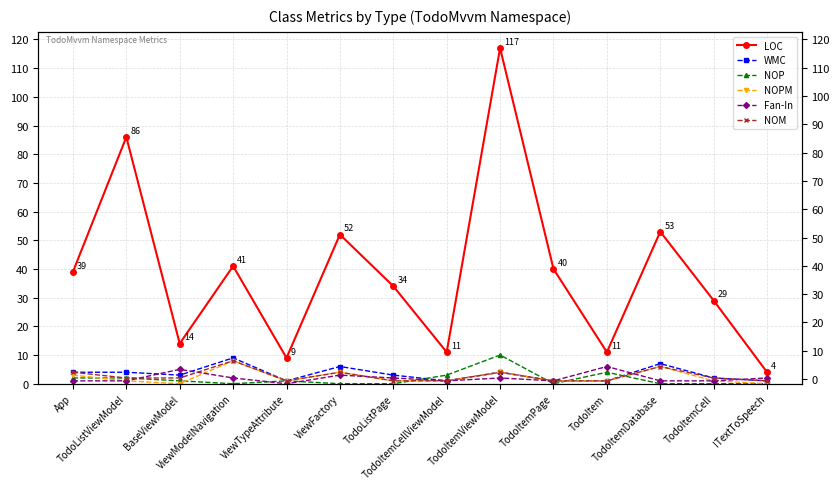

Where is the first local maximum for WMC?

ViewModelNavigation